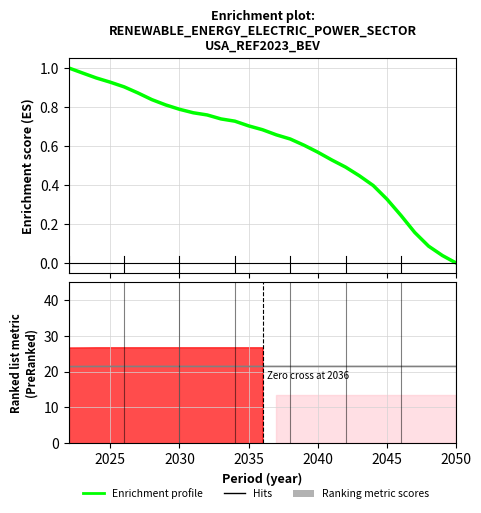

What is the value of the Ranking metric scores point at the 25th from the left?

21.5